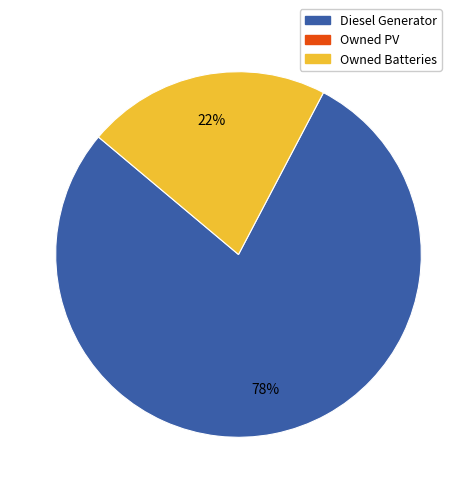

Is there a majority slice in this chart?

Yes